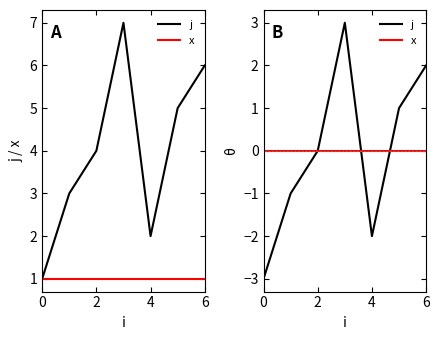

The value of j at 4 is -2. True or false?

True